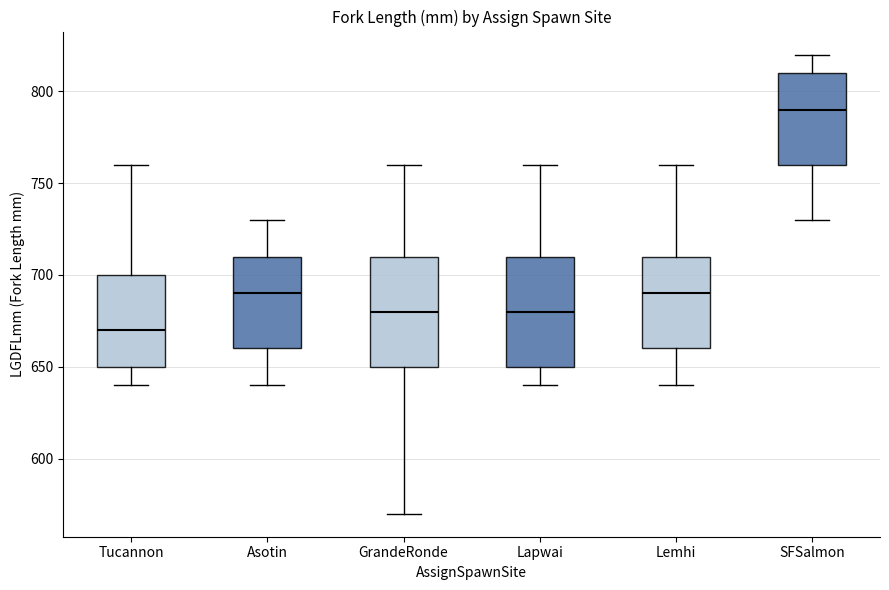

Which box has the lowest median line?

Tucannon